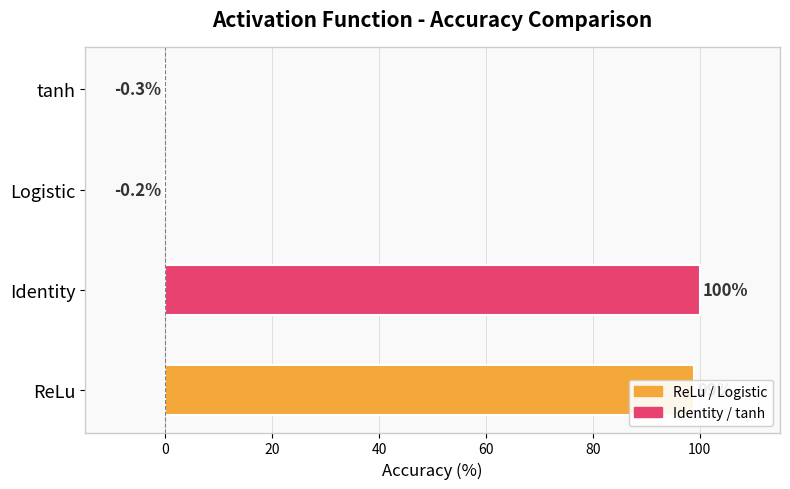

Is it true that the value at tanh is -0.3?

True